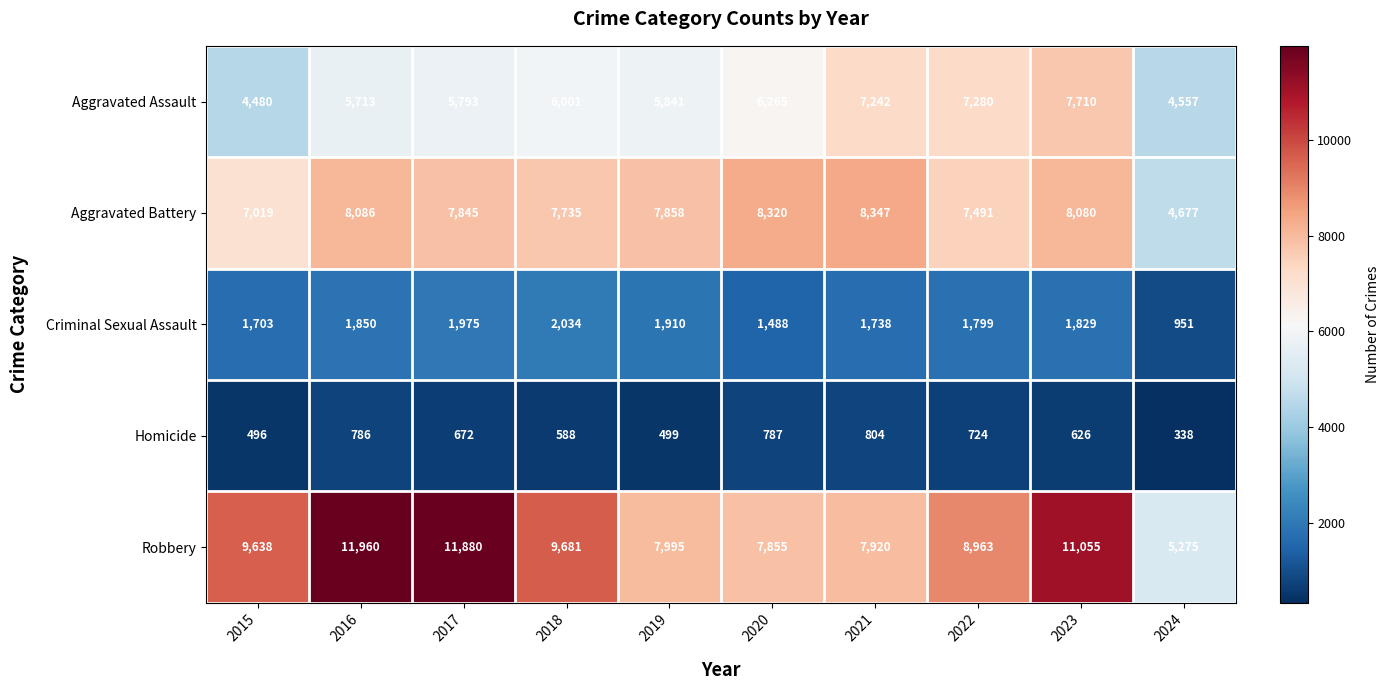

Rank the series at 2023 from lowest to highest value.

Homicide, Criminal Sexual Assault, Aggravated Assault, Aggravated Battery, Robbery